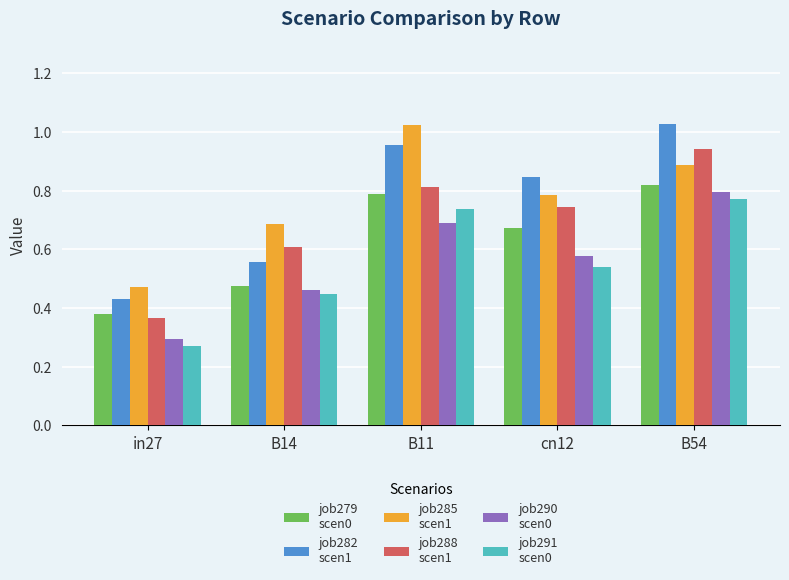

Which label corresponds to the smallest value in the chart?

in27